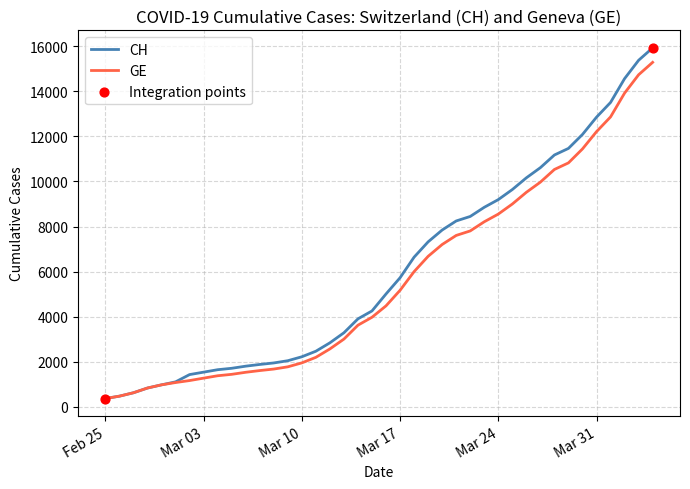

What is the highest value of the GE series?

15284